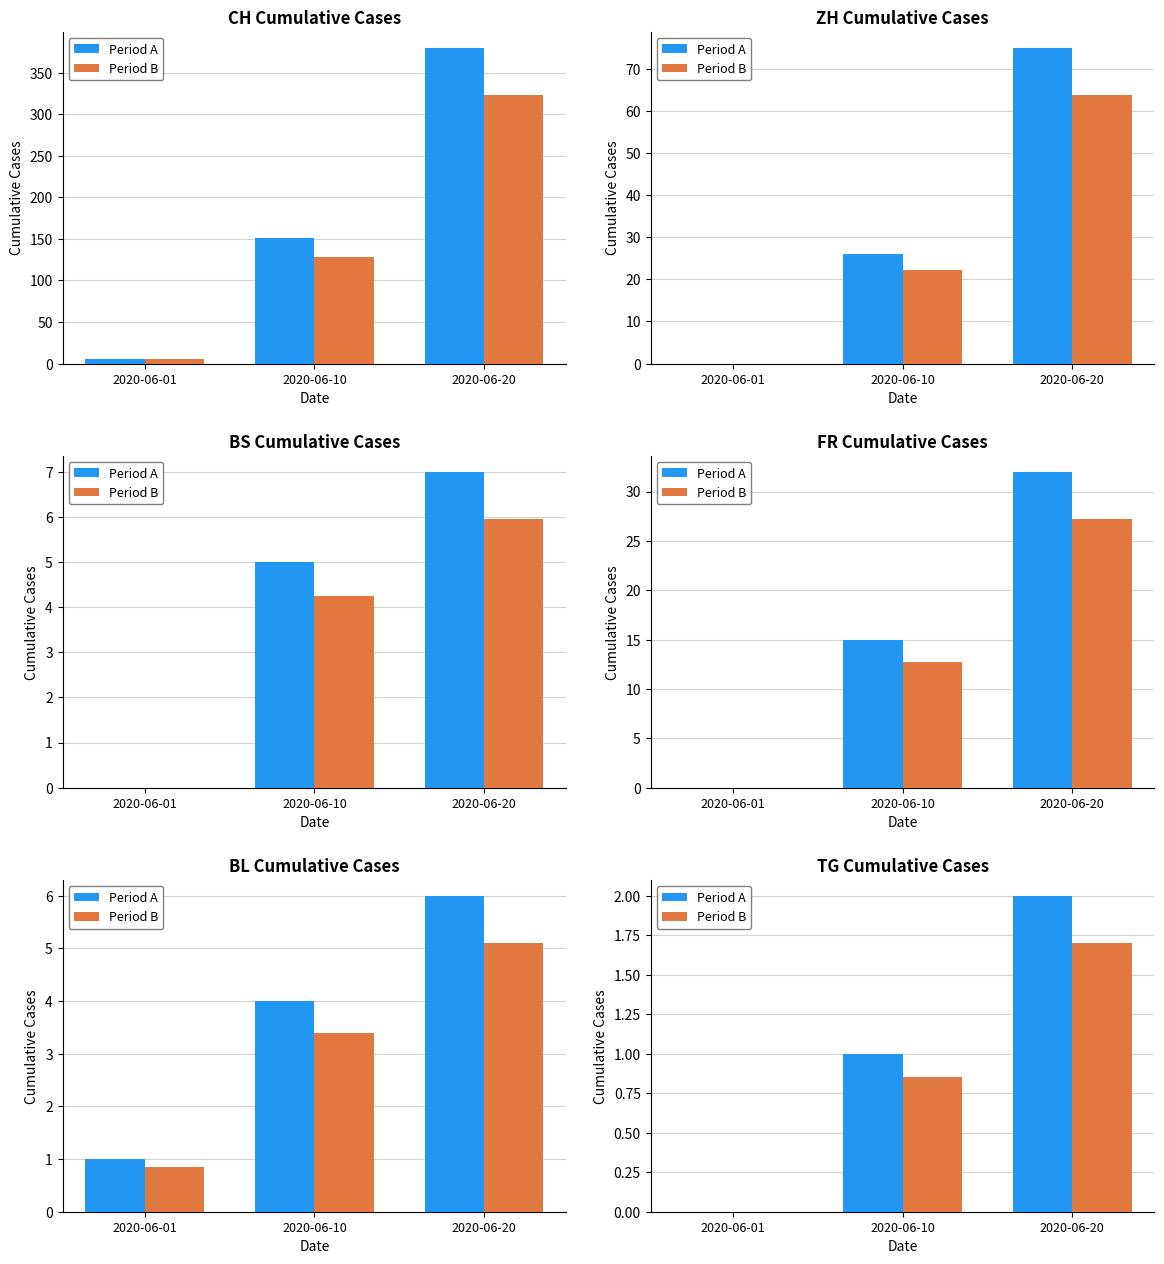

Does the chart contain stacked bars?

No